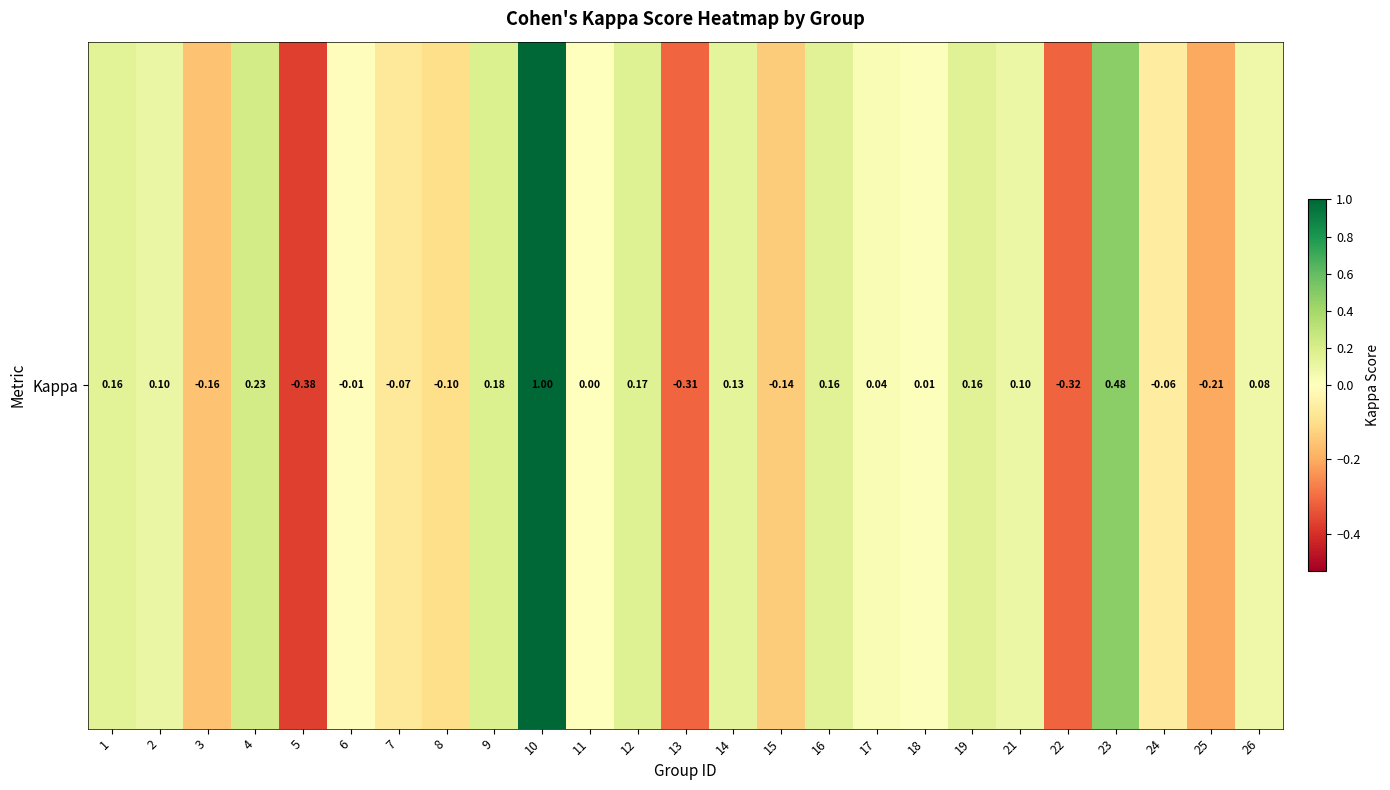

Which has a higher value, 21 or 4?

4